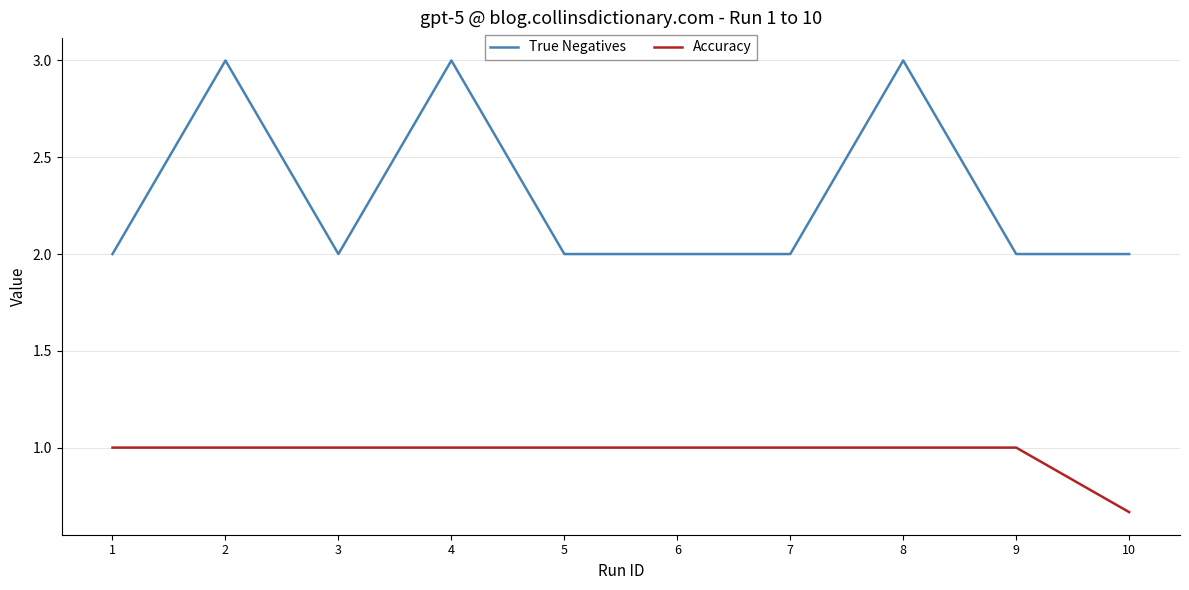

The Accuracy series shows 0.2 at 10. True or false?

False